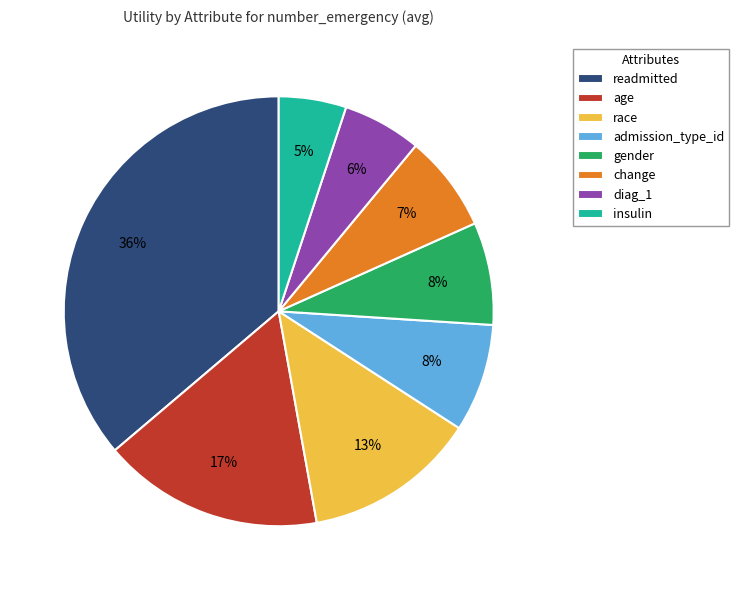

Which slice is the largest?

readmitted